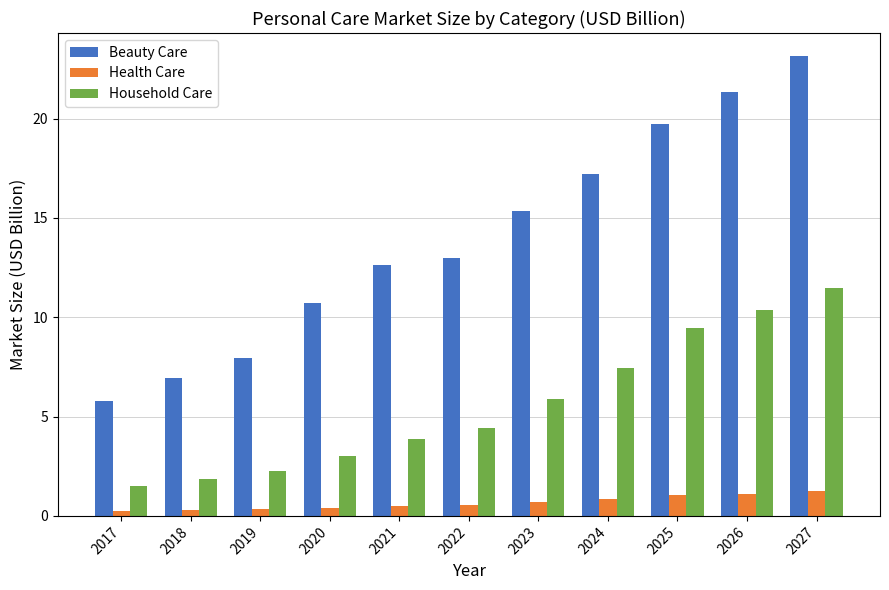

At which label is Household Care closest to 6?

2023